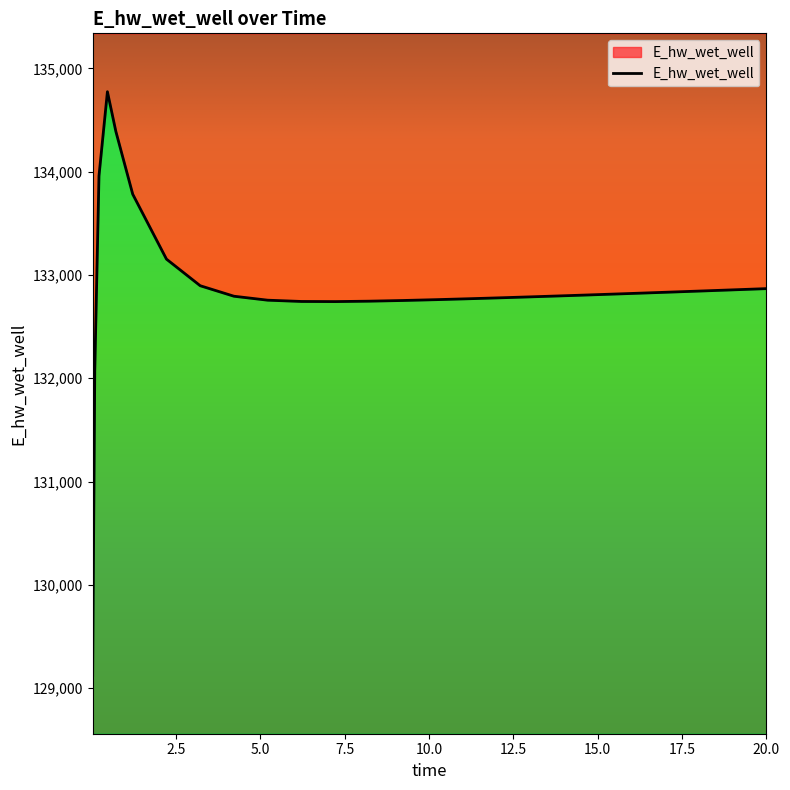

What is the difference between the second highest and minimum values?

5264.9